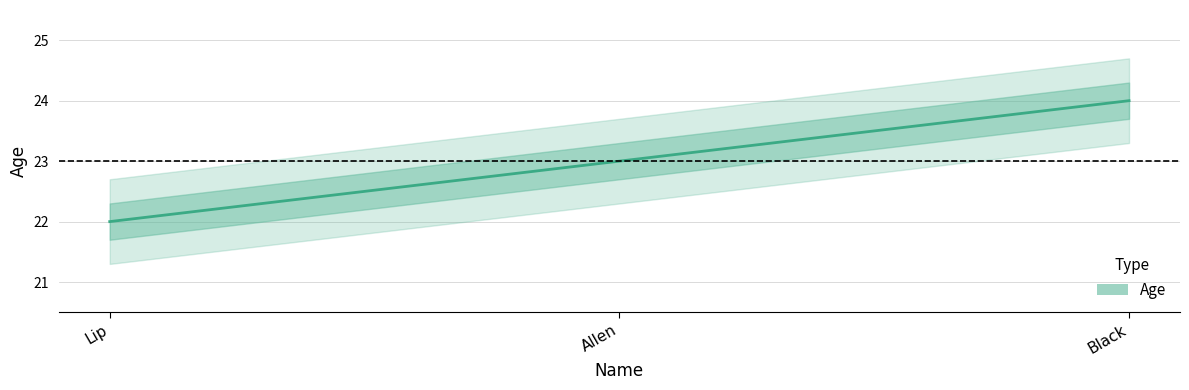

What value does the data have at Allen?

23